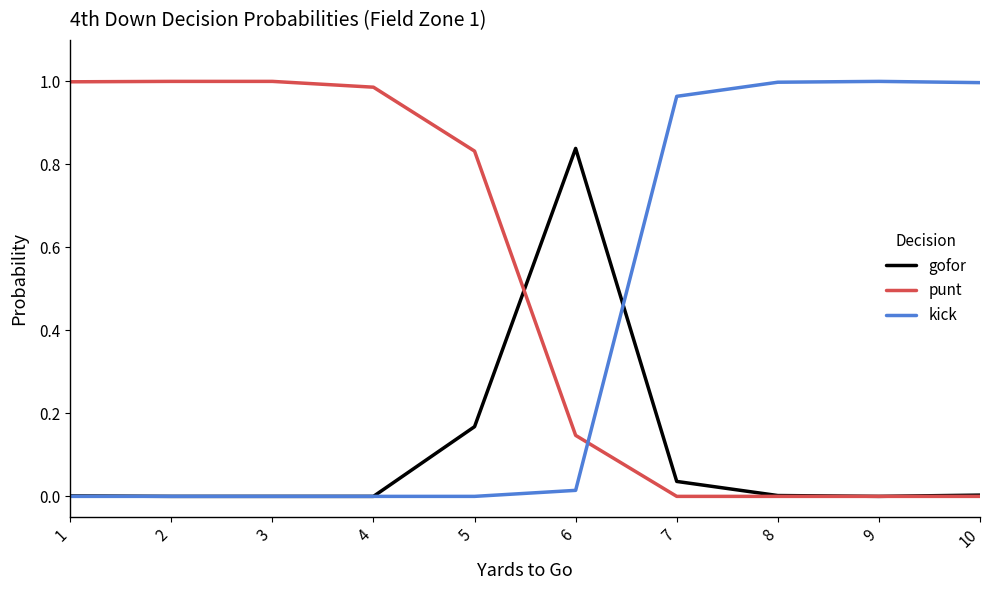

How many intersections are there between punt and kick?

1